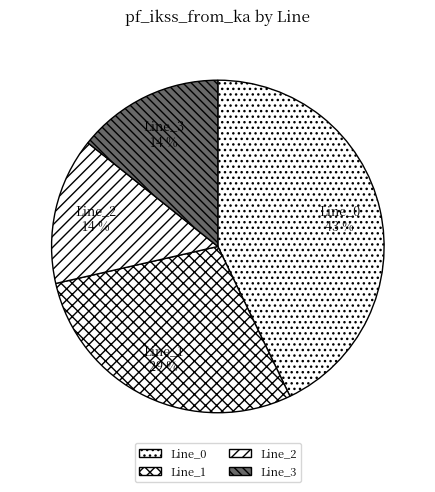

What is the ratio of the value at Line_2 to the value at Line_3?

1.0